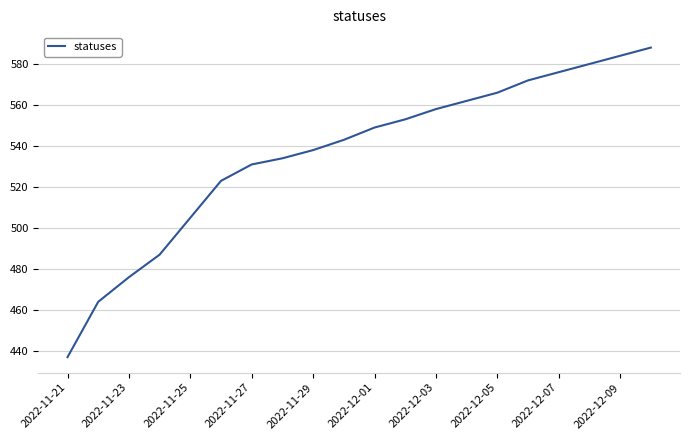

What is the difference between the maximum and minimum values?

151